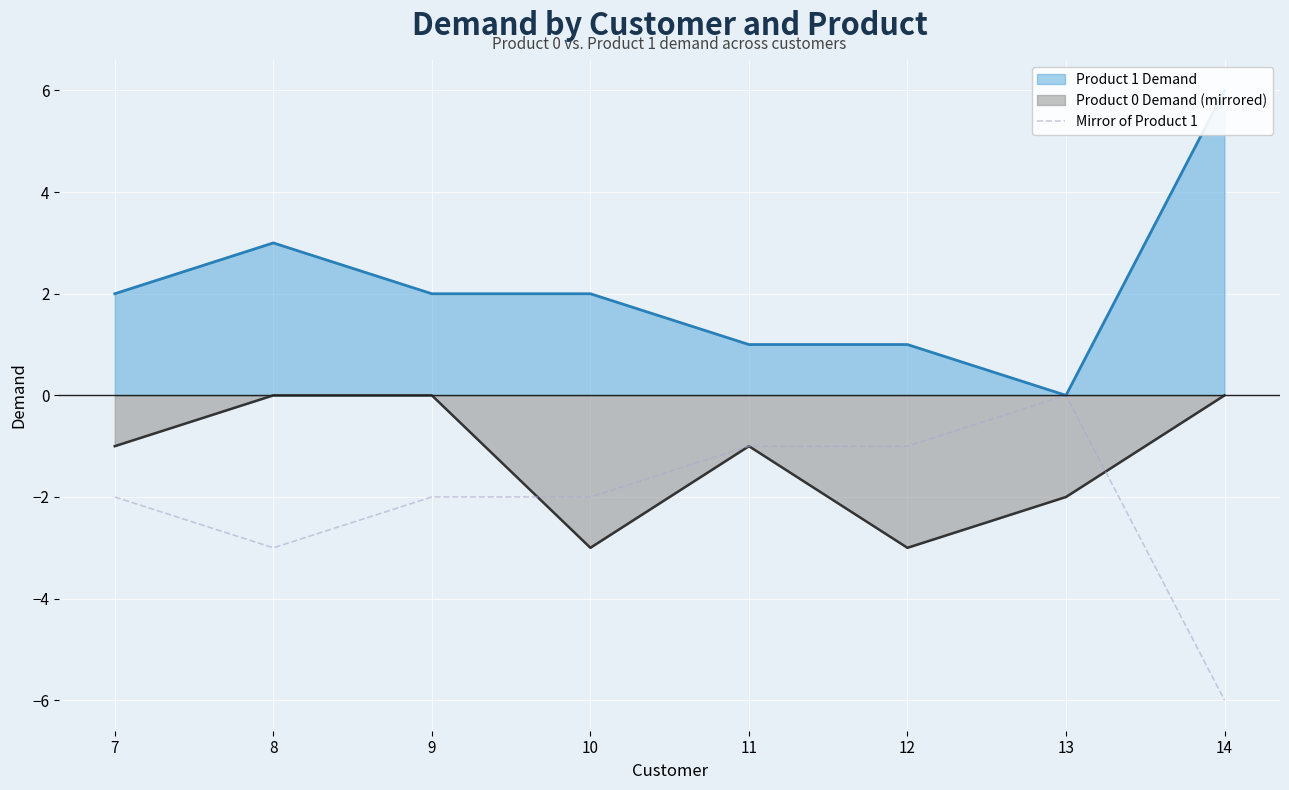

What is the average value?

-2